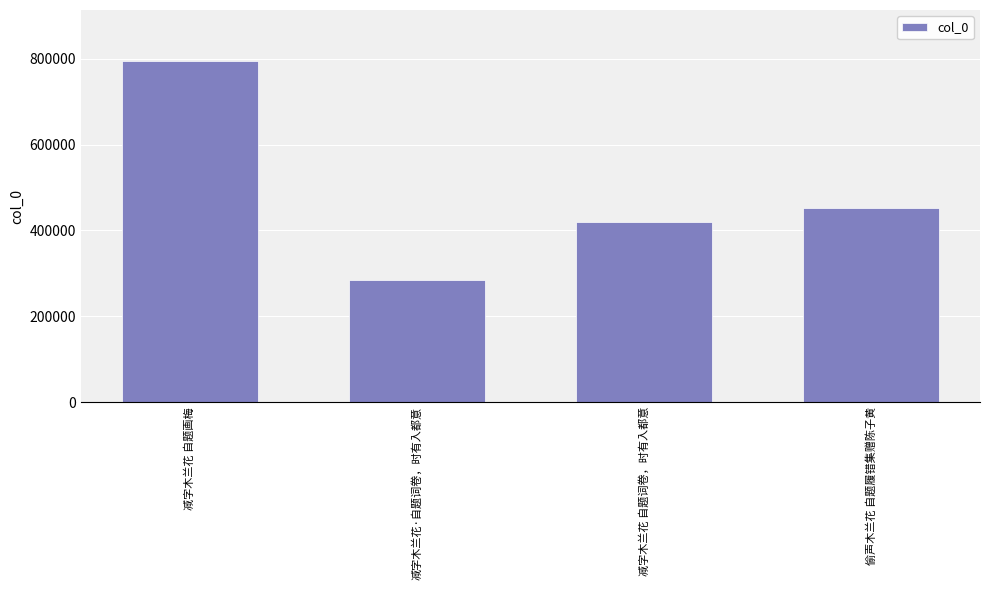

What position from the right is 减字木兰花·自题词卷，时有入都意?

3